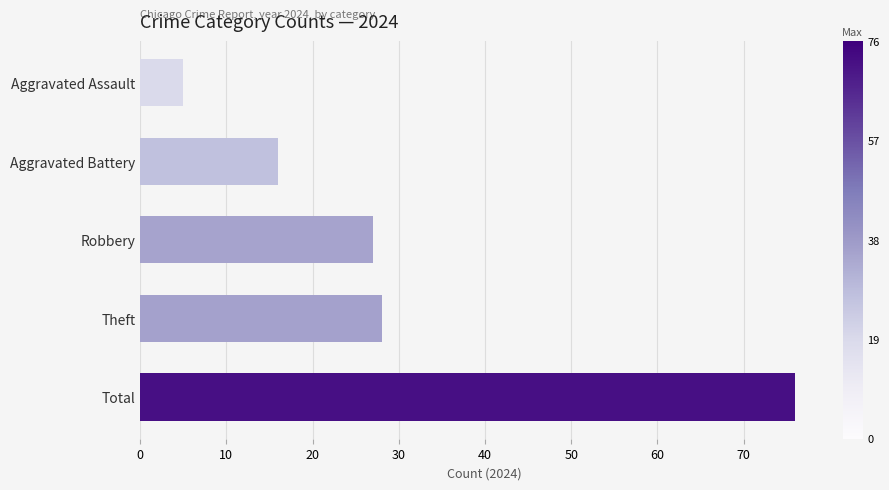

What is the greatest value displayed?

76